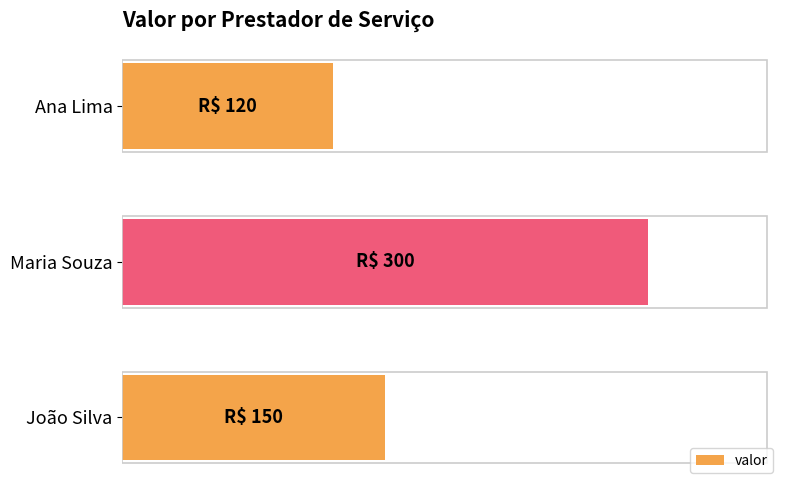

Rank the categories by value from highest to lowest.

Maria Souza, João Silva, Ana Lima